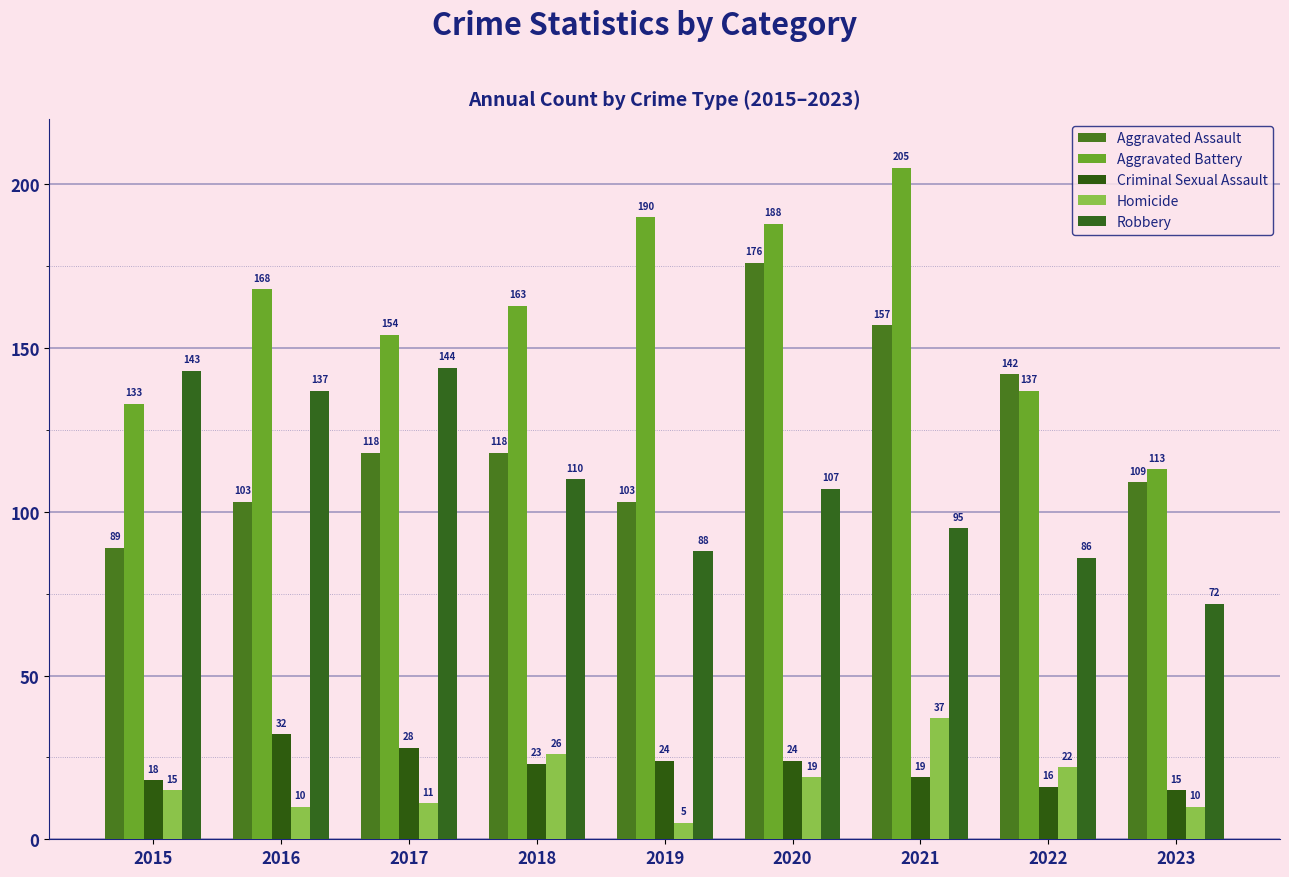

Which category has the highest value in the Robbery series?

2017